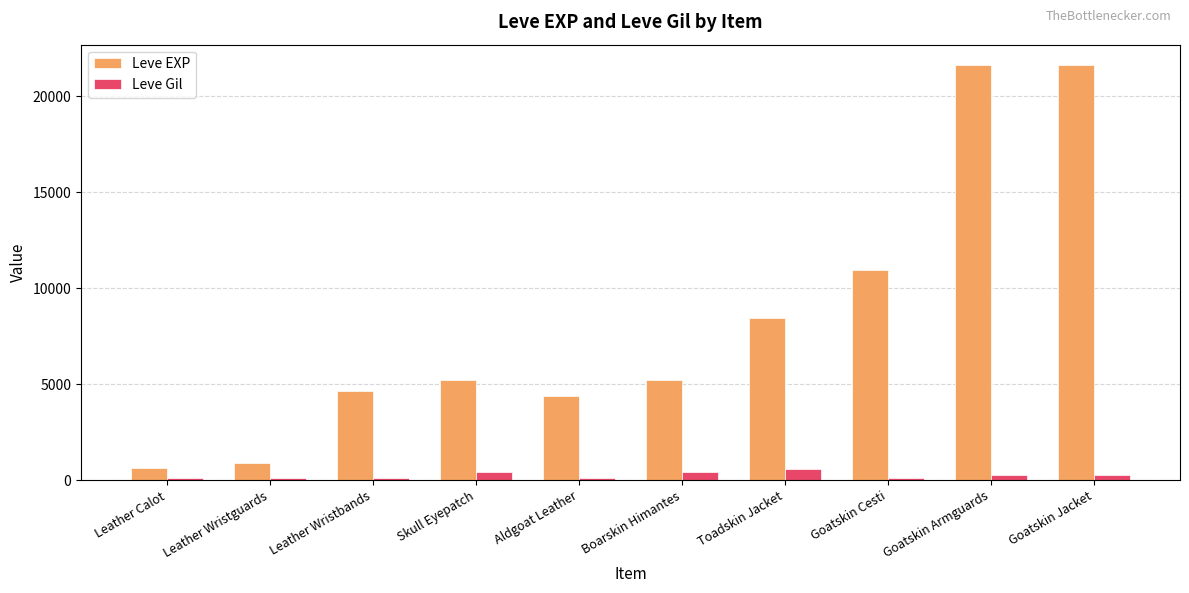

List the series in order of their overall mean, lowest first.

Leve Gil, Leve EXP